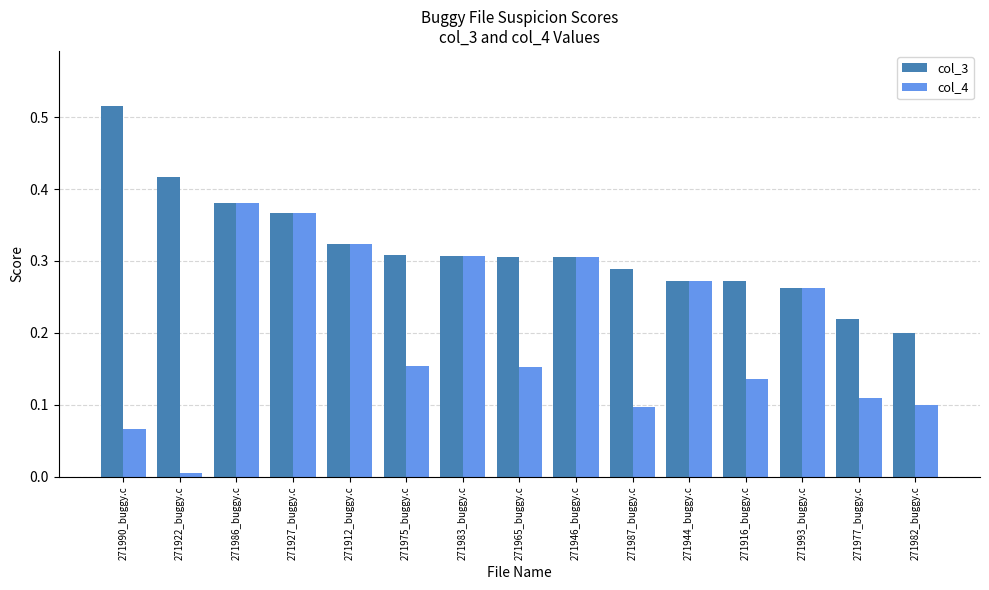

How many series are shown in this chart?

2